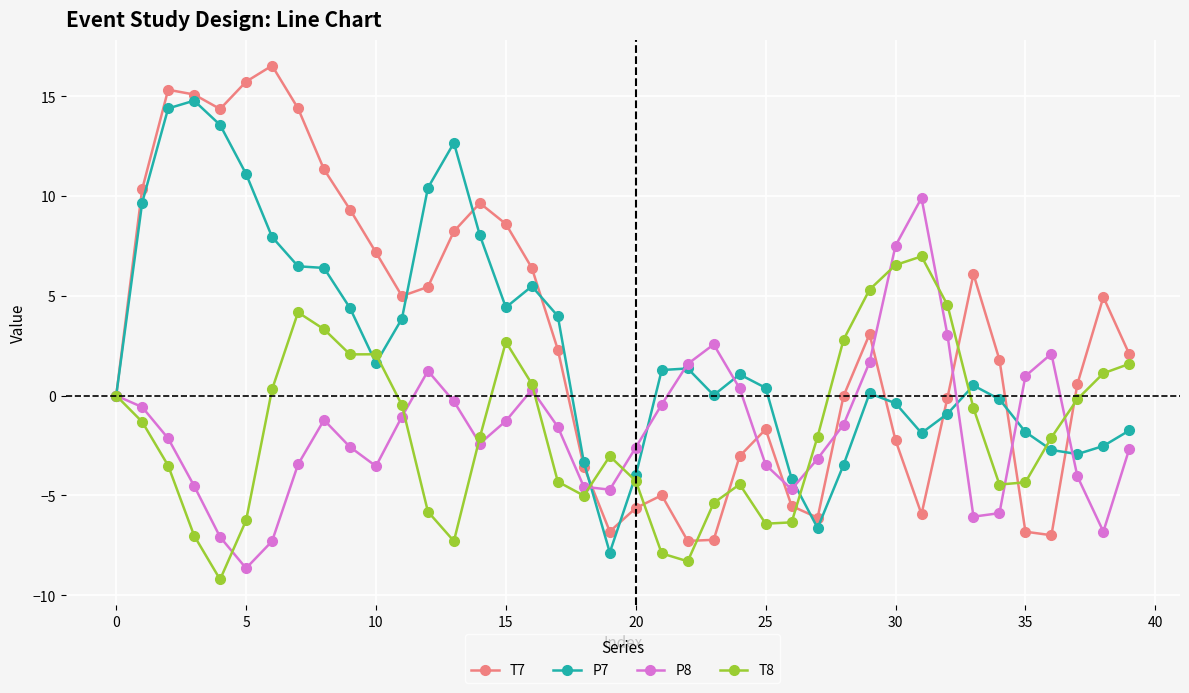

After their last crossing, which series has the higher values: T7 or T8?

T7